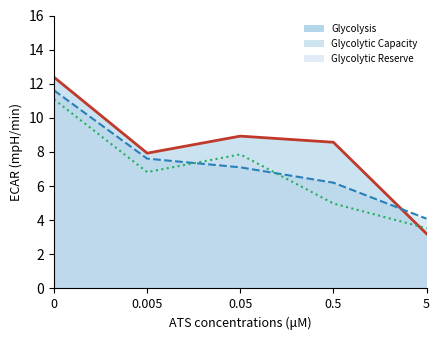

List the series in order of their overall mean, lowest first.

Glycolytic Reserve, Glycolytic Capacity, Glycolysis